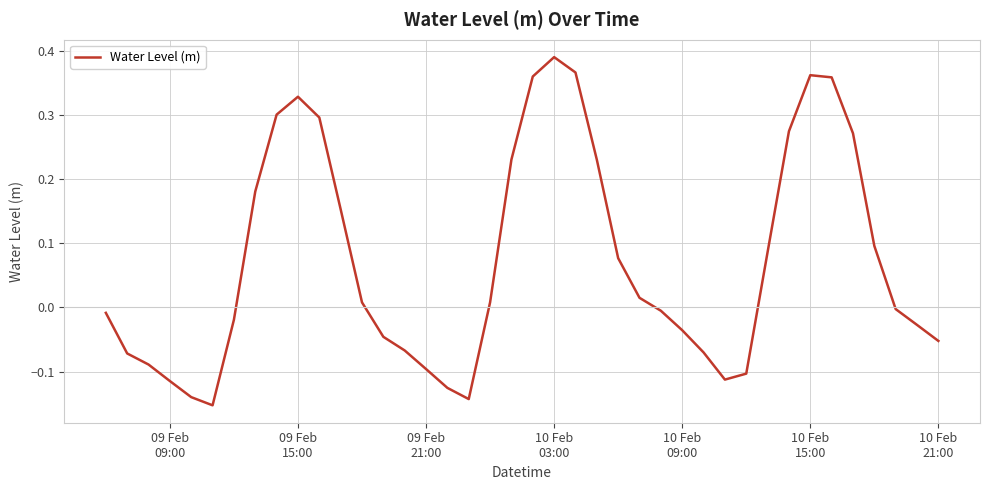

What is the difference between the maximum and minimum values?

0.5